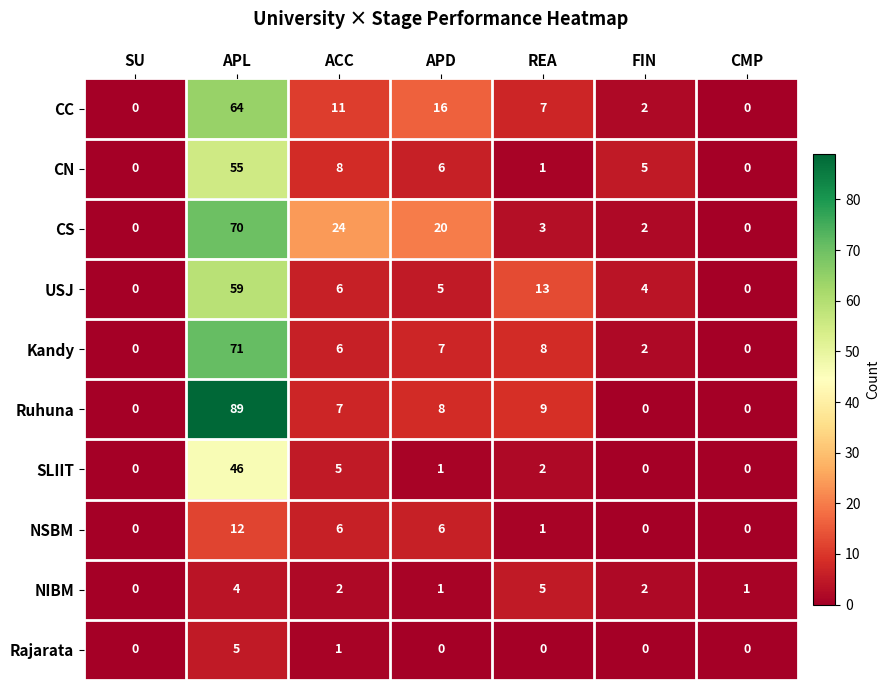

Which label corresponds to the largest value in the chart?

APL